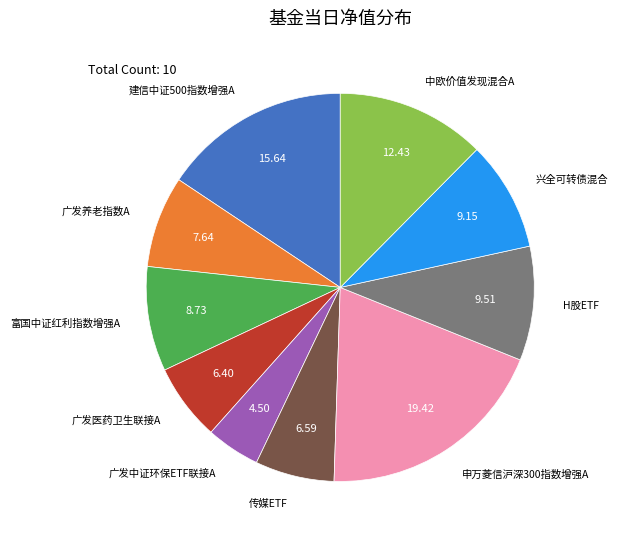

Does any single category account for the majority?

No